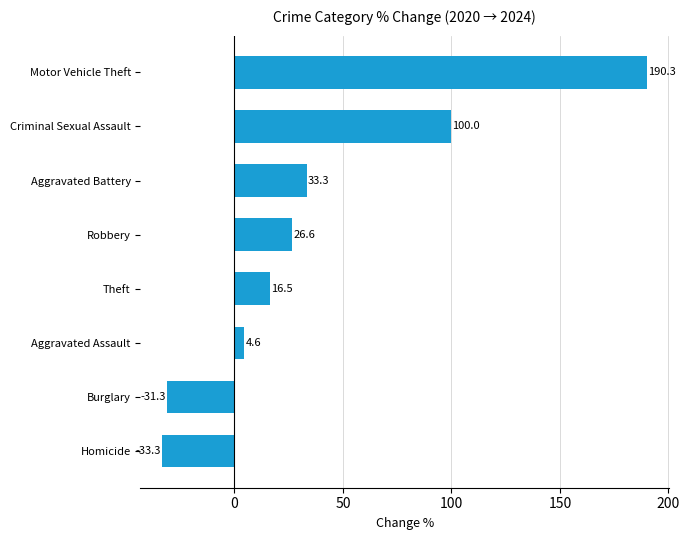

List the labels in order of value, smallest first.

Homicide, Burglary, Aggravated Assault, Theft, Robbery, Aggravated Battery, Criminal Sexual Assault, Motor Vehicle Theft